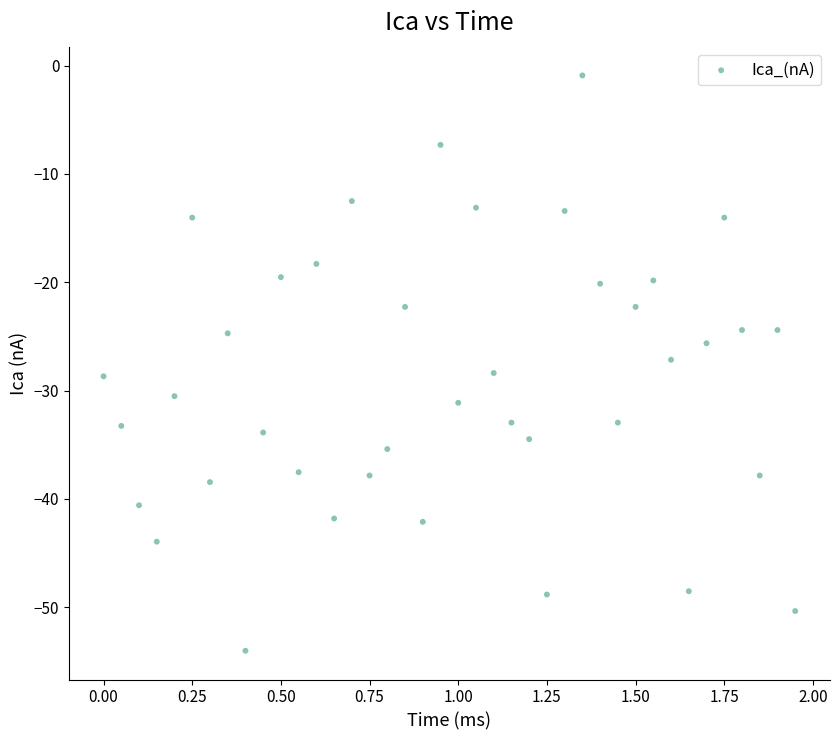

What is the range of X values (max minus min)?

1.9